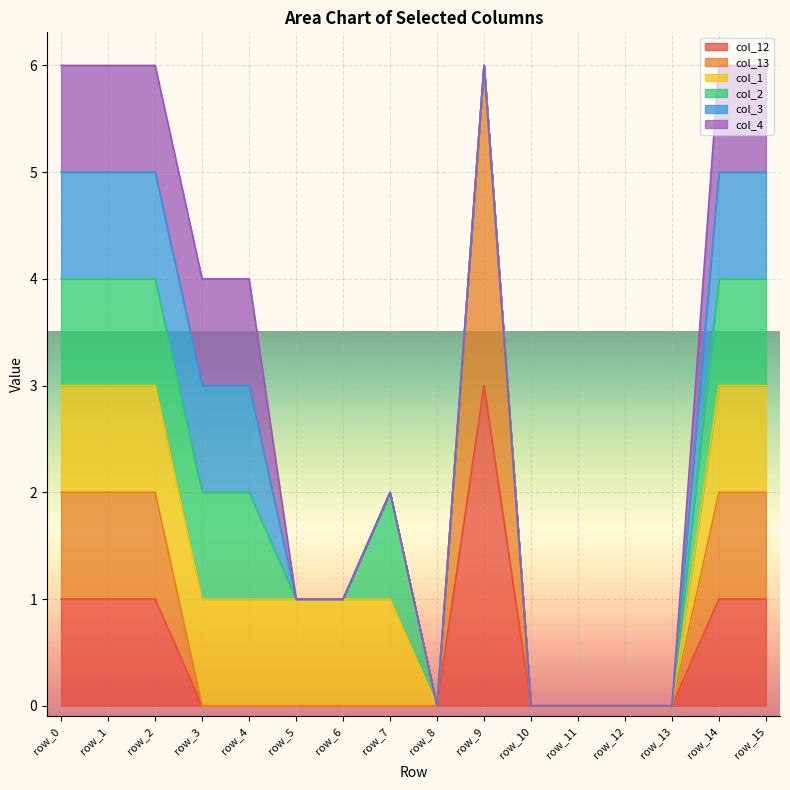

Reading left to right, extract all data points from this chart.

col_12: row_0=1	row_1=1	row_2=1	row_3=0	row_4=0	row_5=0	row_6=0	row_7=0	row_8=0	row_9=3	row_10=0	row_11=0	row_12=0	row_13=0	row_14=1	row_15=1
col_13: row_0=1	row_1=1	row_2=1	row_3=0	row_4=0	row_5=0	row_6=0	row_7=0	row_8=0	row_9=3	row_10=0	row_11=0	row_12=0	row_13=0	row_14=1	row_15=1
col_1: row_0=1	row_1=1	row_2=1	row_3=1	row_4=1	row_5=1	row_6=1	row_7=1	row_8=0	row_9=0	row_10=0	row_11=0	row_12=0	row_13=0	row_14=1	row_15=1
col_2: row_0=1	row_1=1	row_2=1	row_3=1	row_4=1	row_5=0	row_6=0	row_7=1	row_8=0	row_9=0	row_10=0	row_11=0	row_12=0	row_13=0	row_14=1	row_15=1
col_3: row_0=1	row_1=1	row_2=1	row_3=1	row_4=1	row_5=0	row_6=0	row_7=0	row_8=0	row_9=0	row_10=0	row_11=0	row_12=0	row_13=0	row_14=1	row_15=1
col_4: row_0=1	row_1=1	row_2=1	row_3=1	row_4=1	row_5=0	row_6=0	row_7=0	row_8=0	row_9=0	row_10=0	row_11=0	row_12=0	row_13=0	row_14=1	row_15=1